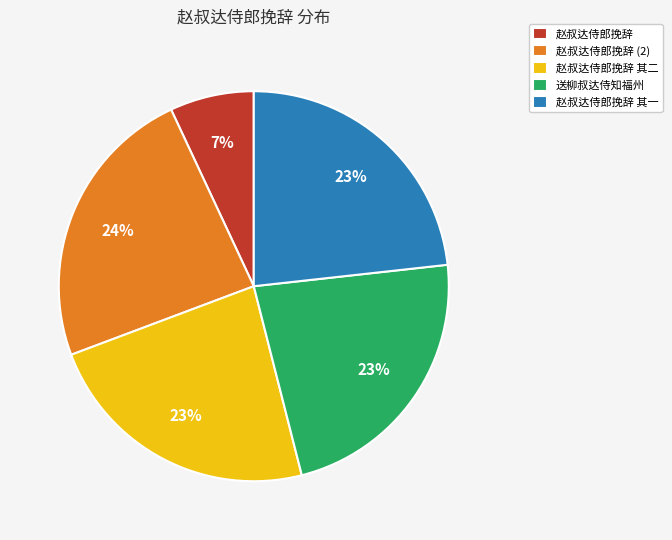

Is there a majority slice in this chart?

No